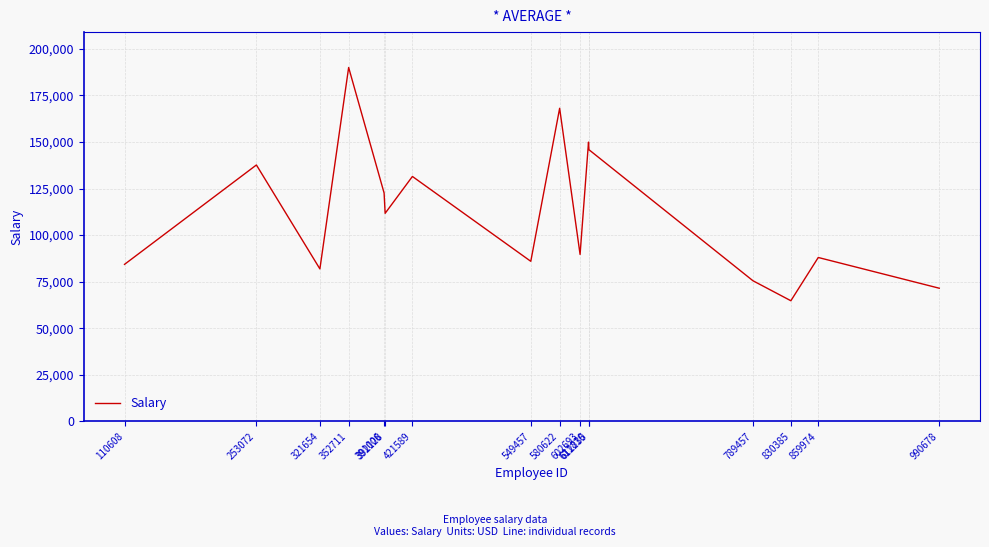

What is the maximum value shown in the chart?

190024